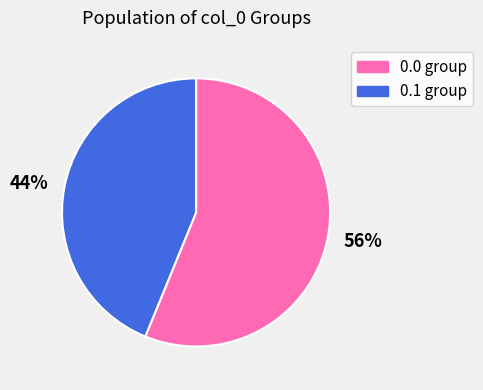

Count the number of slices in the pie.

2